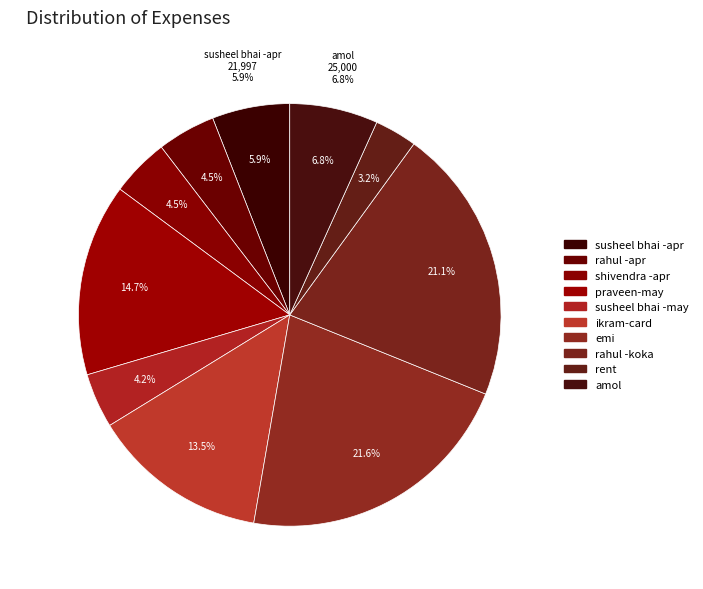

Count the number of slices in the pie.

10